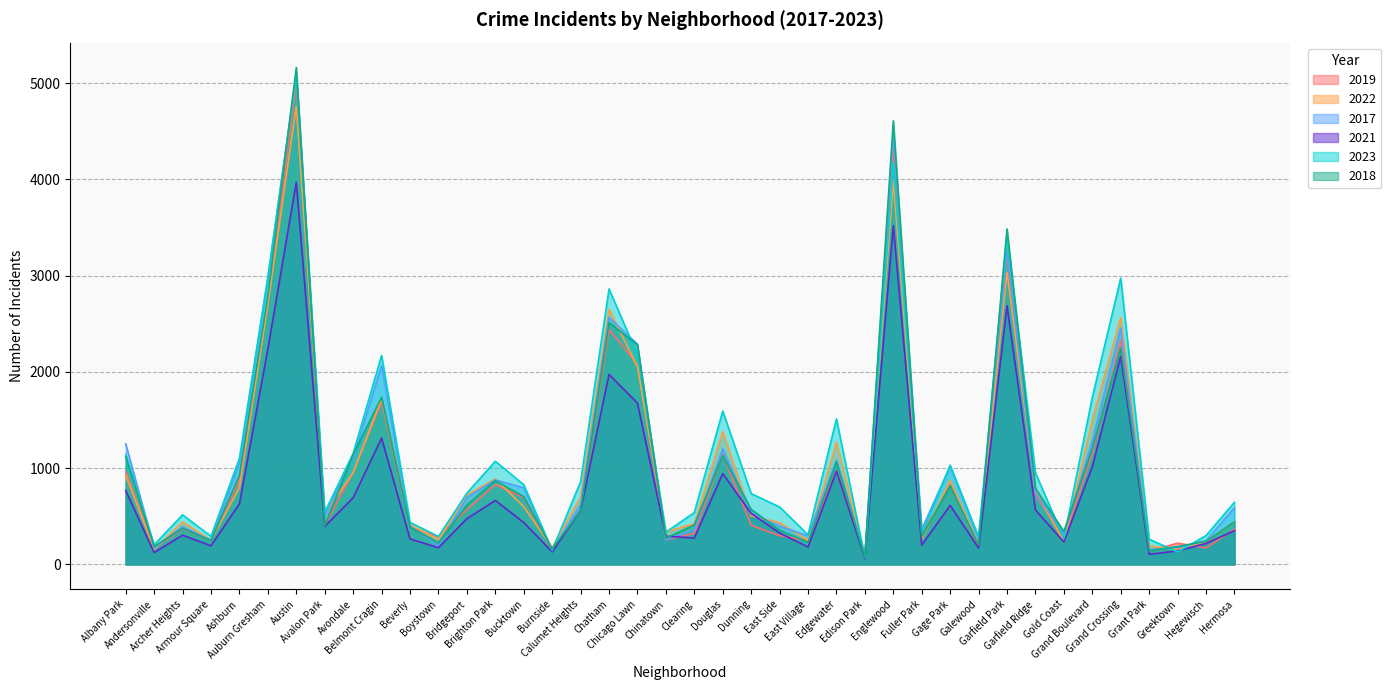

How many values in the 2018 series exceed 571?

19